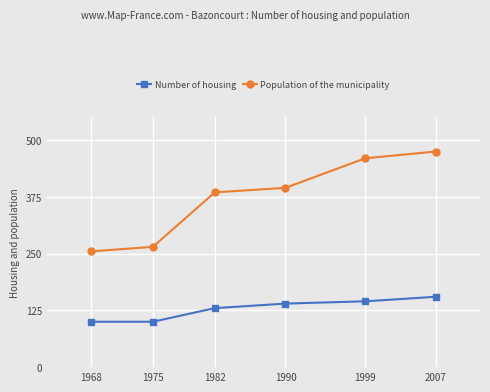

True or false: Number of housing has a value of 182 at 1990.

False